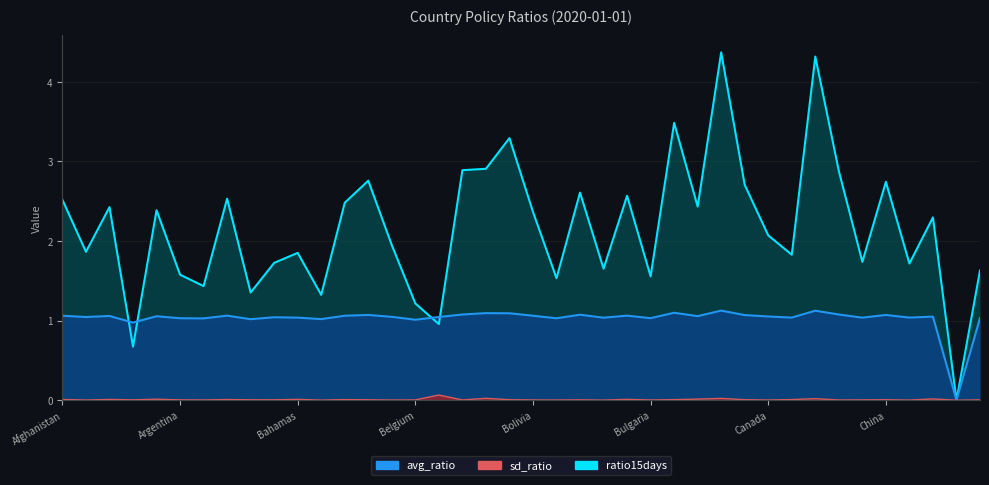

What is the label of the 1st point from the left?

Afghanistan